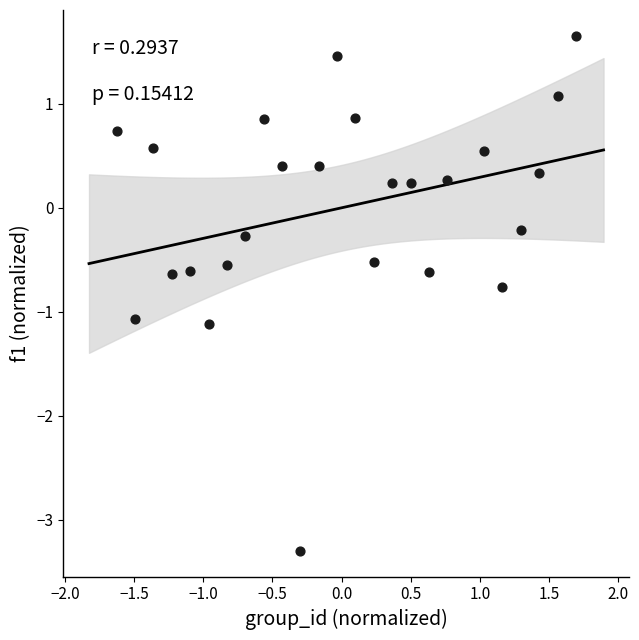

What is the range of X values (max minus min)?

3.3